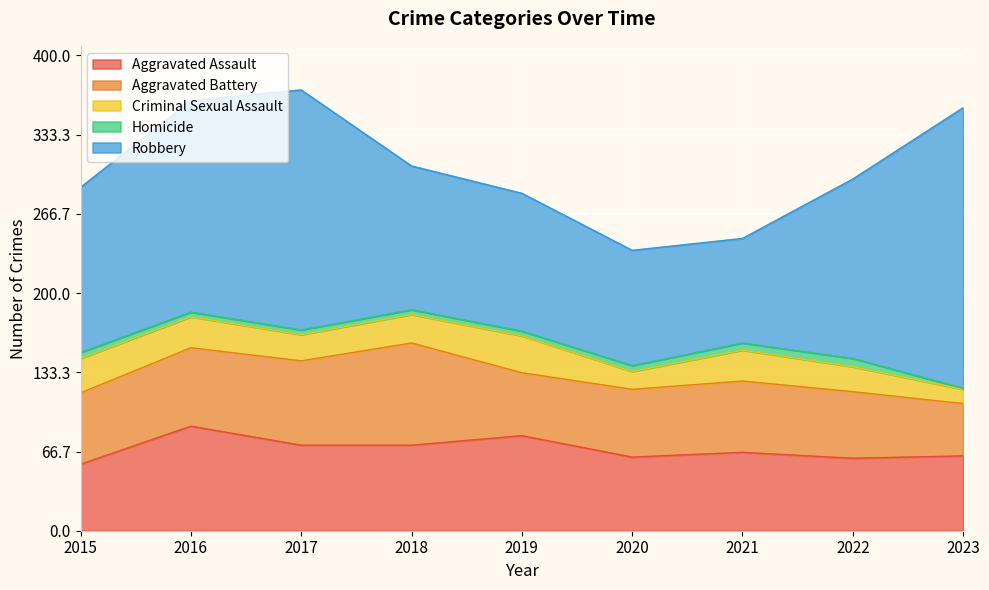

List the series in order of their peak value, highest first.

Robbery, Aggravated Assault, Aggravated Battery, Criminal Sexual Assault, Homicide